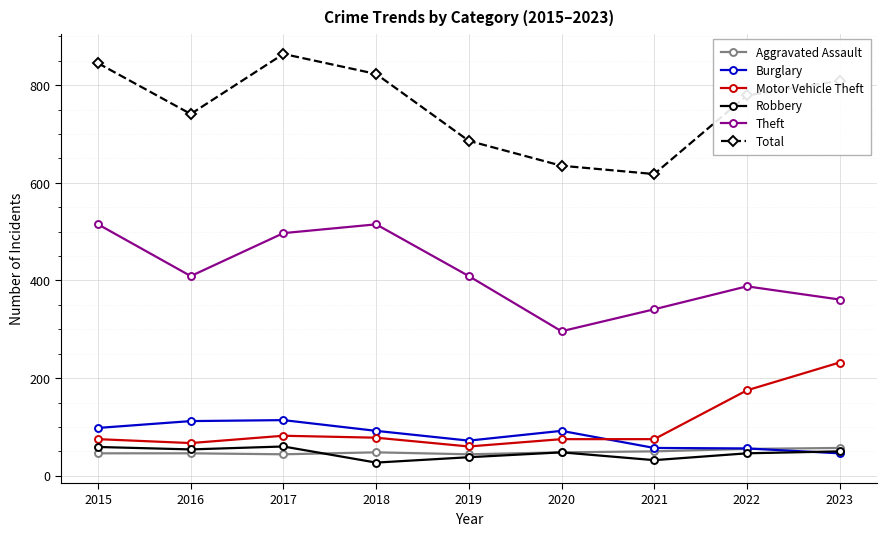

Where is the first local maximum for Total?

2017